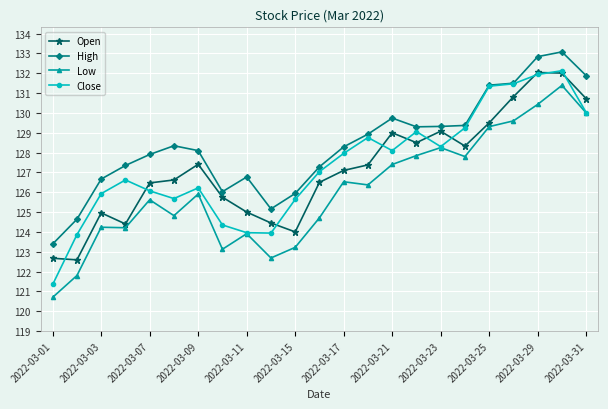

True or false: High has more than 1 interior local peaks.

True